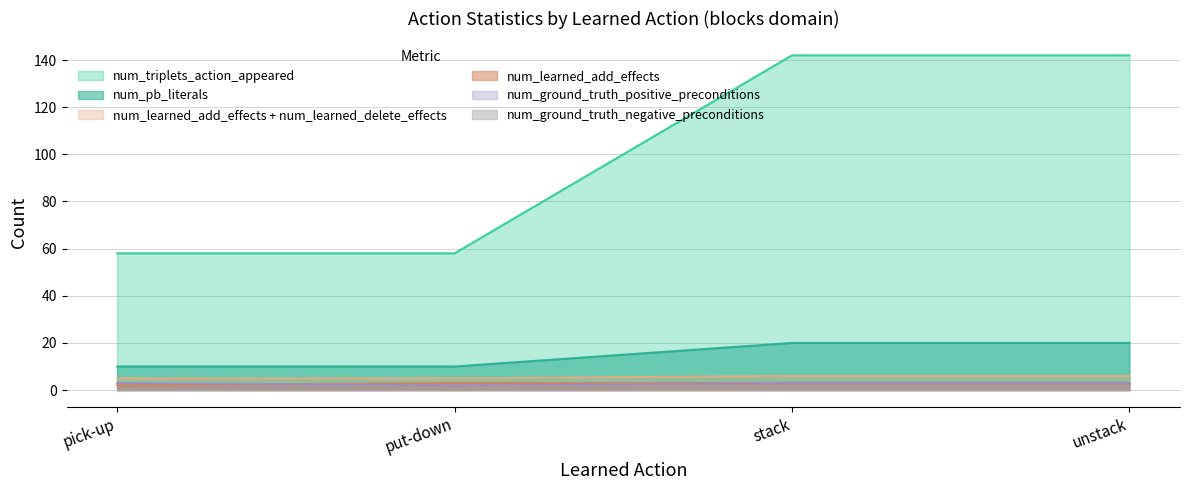

Is the value of num_pb_literals at stack greater than the value of num_learned_add_effects at stack?

Yes